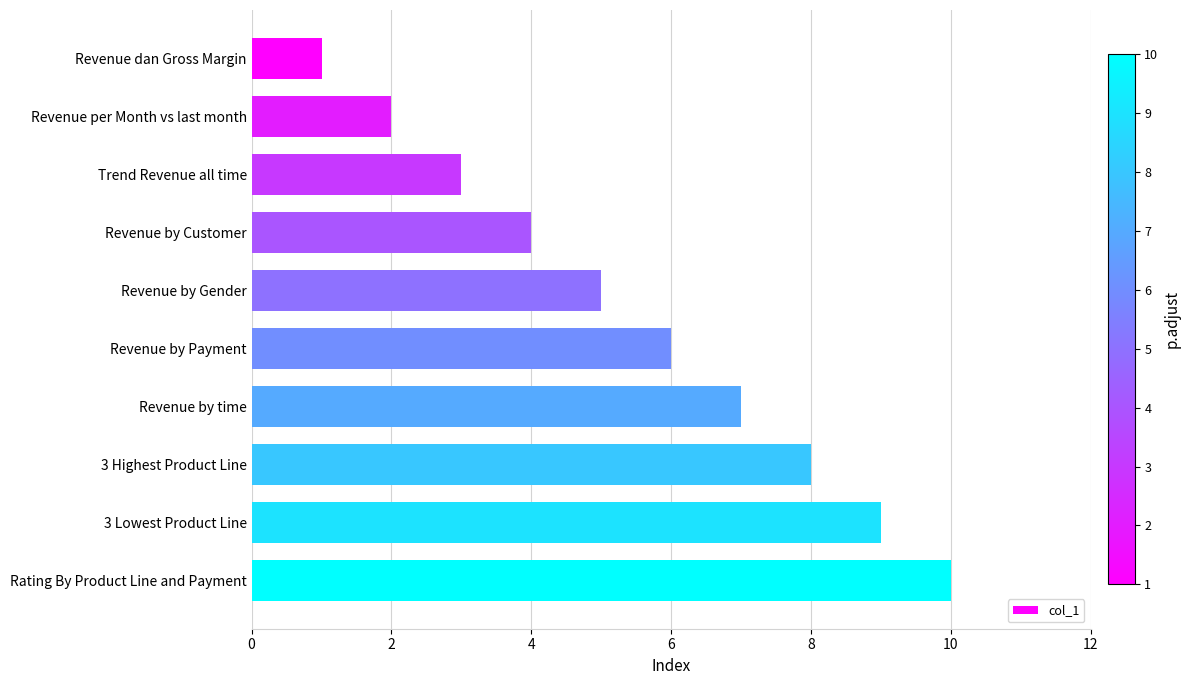

Approximately how many times larger is the value at 3 Highest Product Line compared to Revenue dan Gross Margin?

8.0